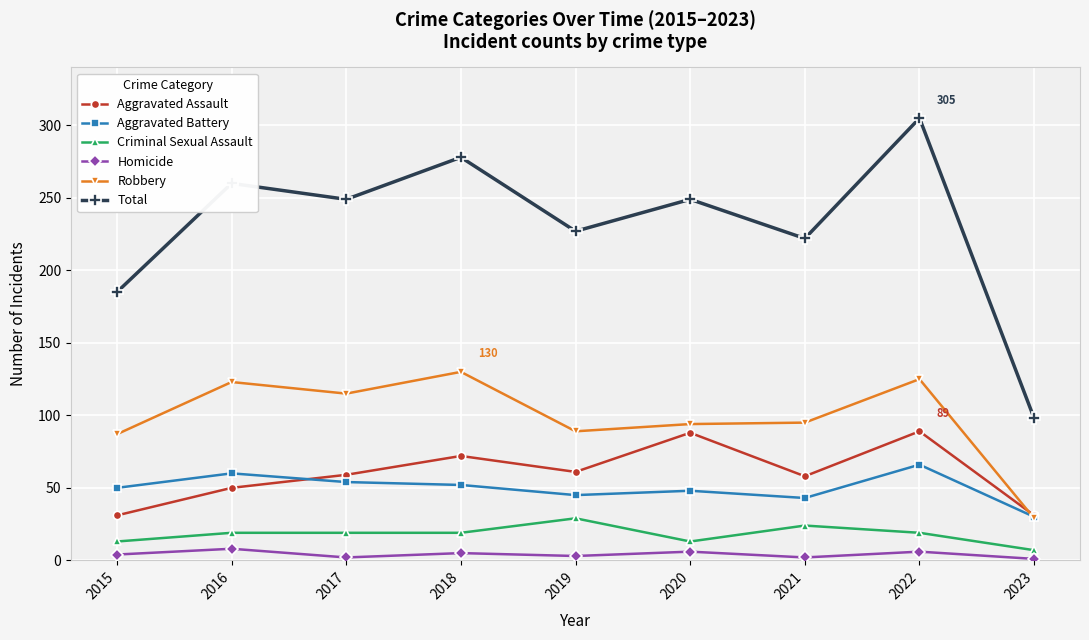

Which series changed the most between 2018 and 2021?

Total